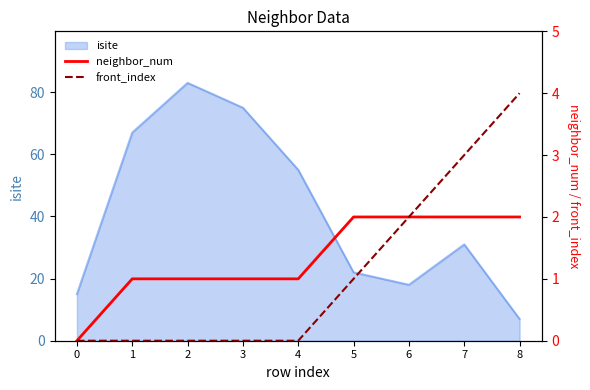

True or false: neighbor_num and front_index cross at least once.

False